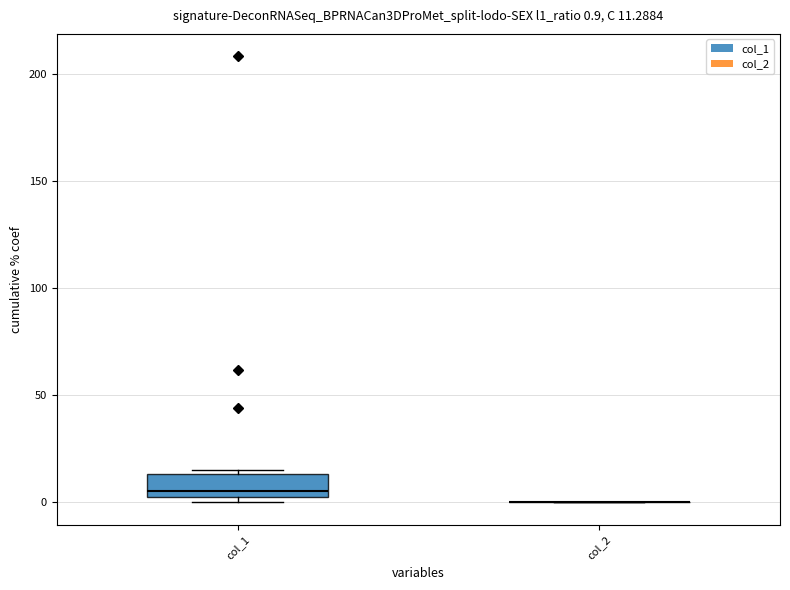

Which box is the tallest, from its lower edge to its upper edge?

col_1